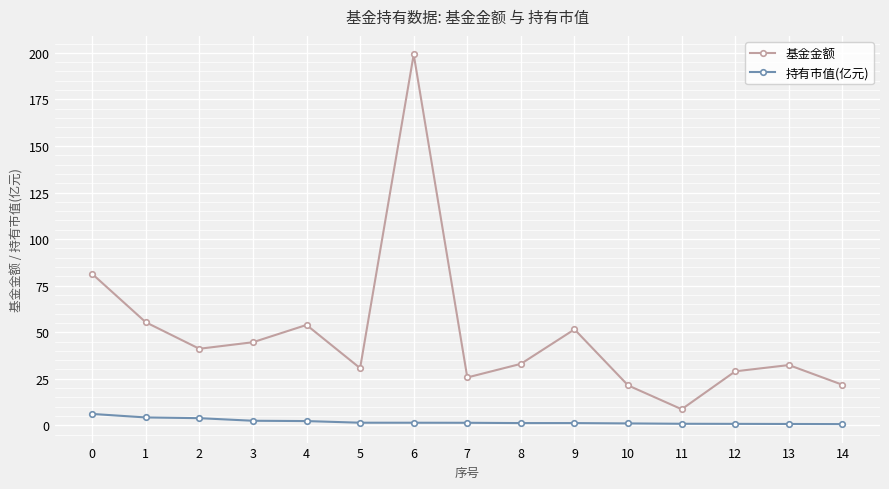

Between 4 and 8, which series saw the biggest shift?

基金金额